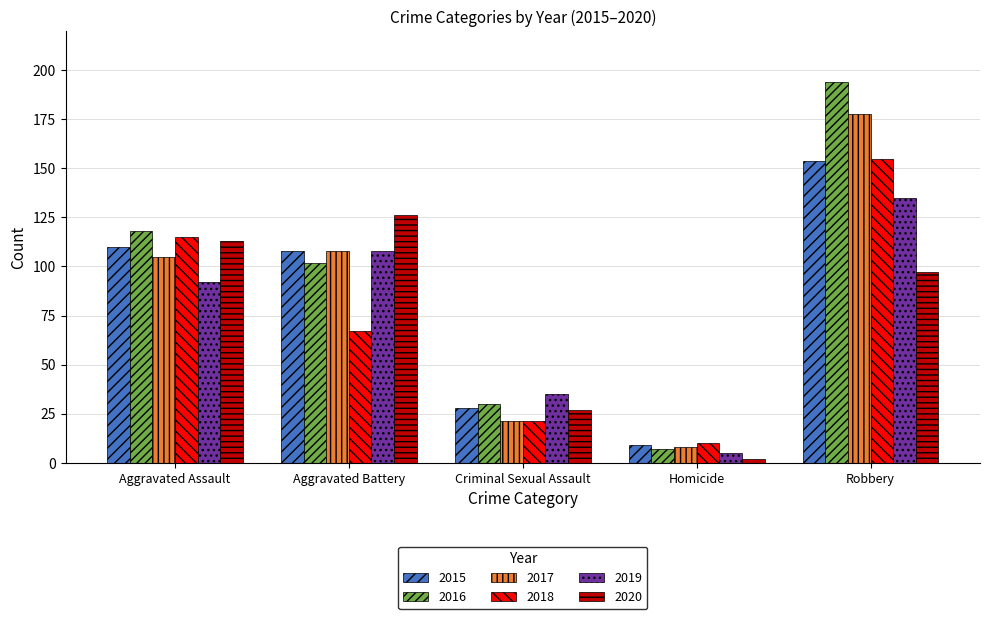

Are the bars grouped side by side (vs. stacked)?

Yes